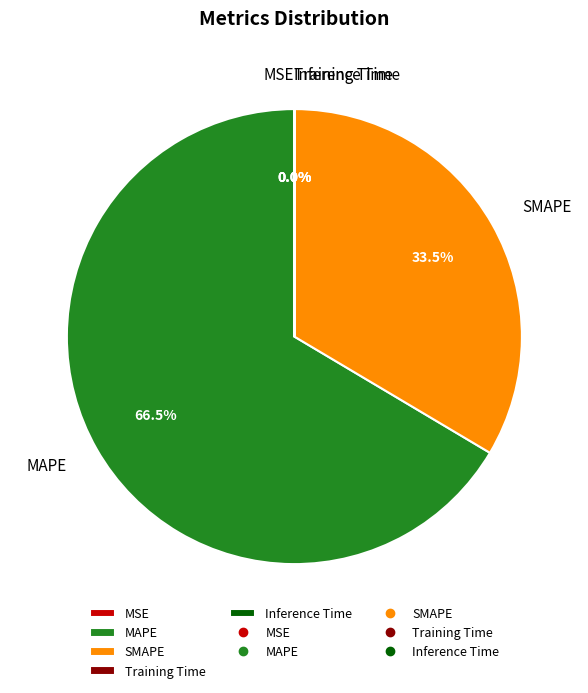

What portion of the pie excludes MAPE?

33.5%